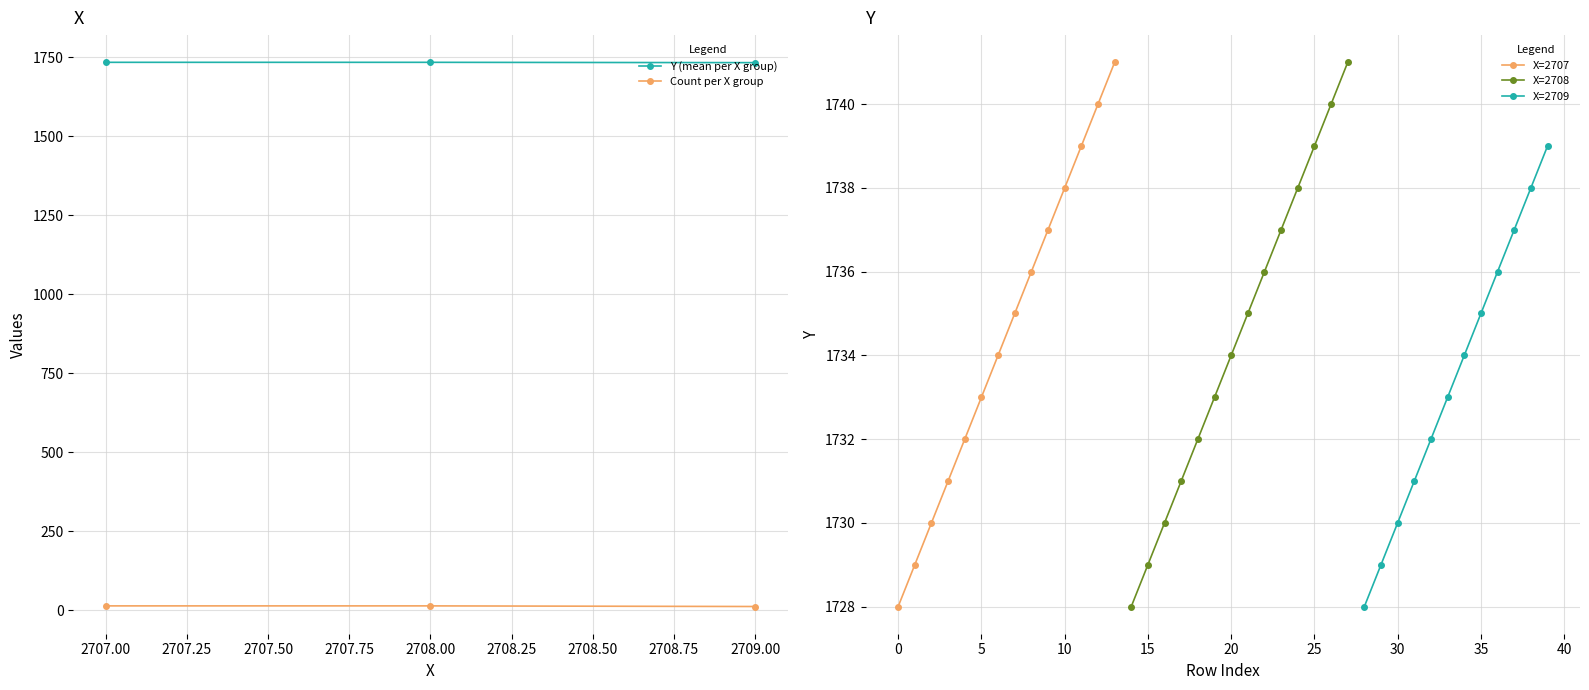

In Y, how many points are higher than both neighbors (excluding endpoints)?

2